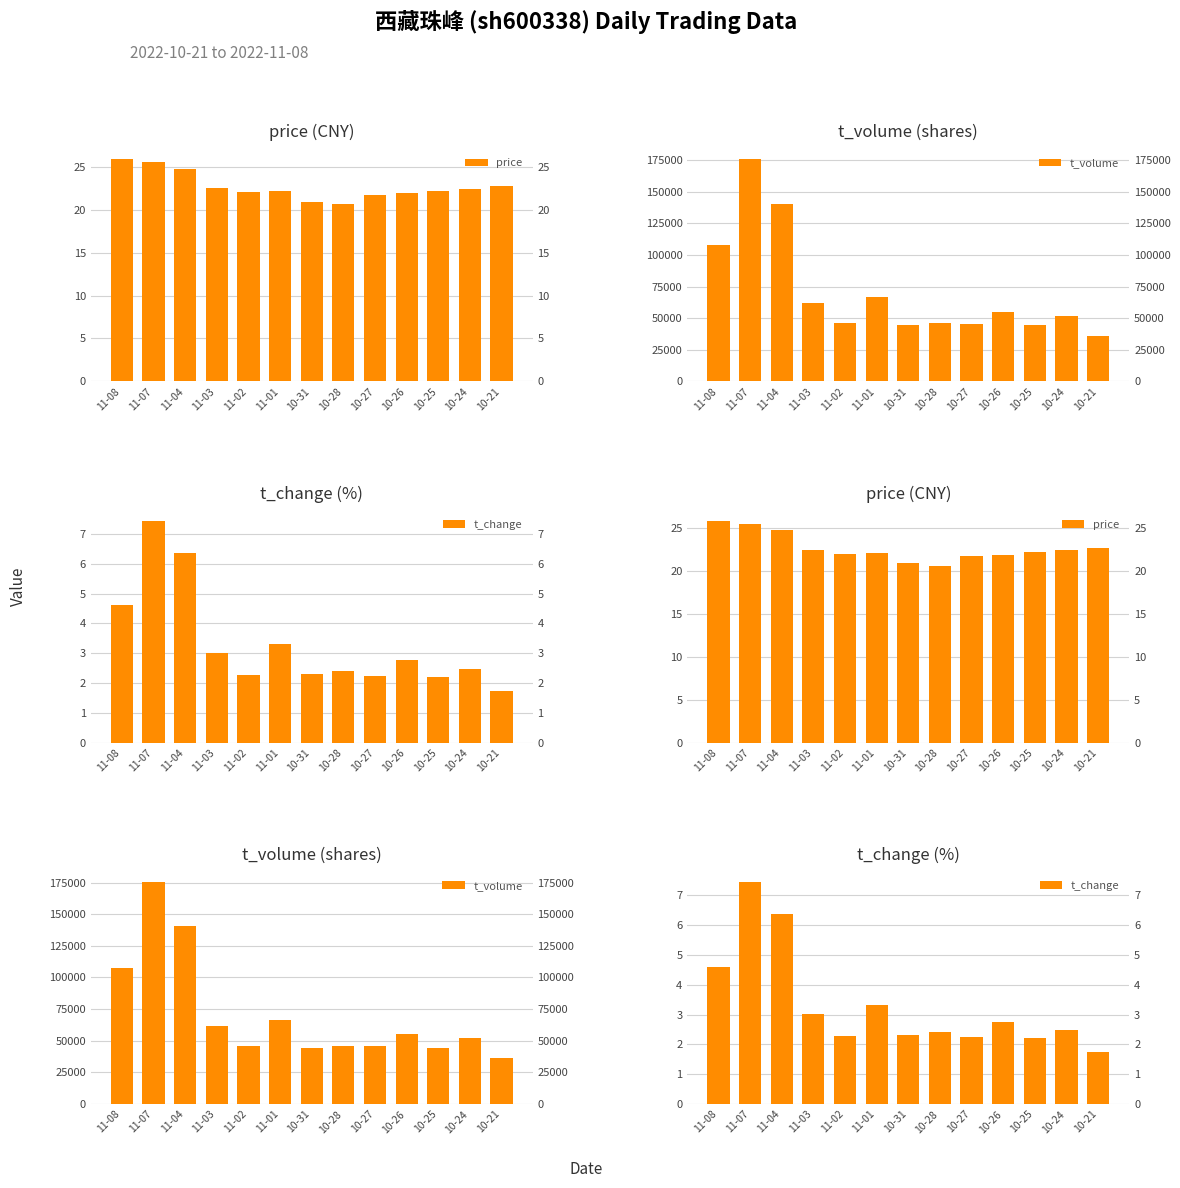

What is the sum of all t_volume values?

920798.0